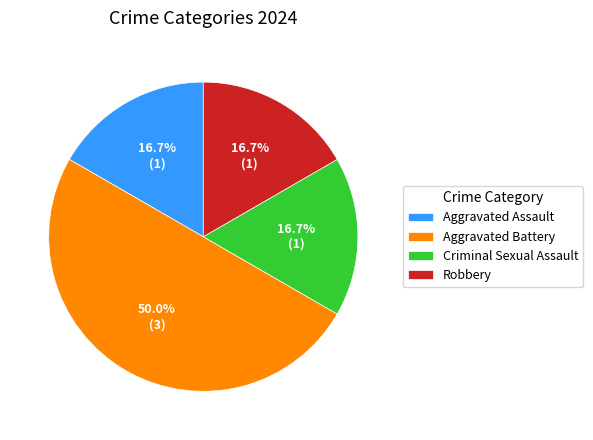

To the nearest percent, what is the average slice percentage?

25%